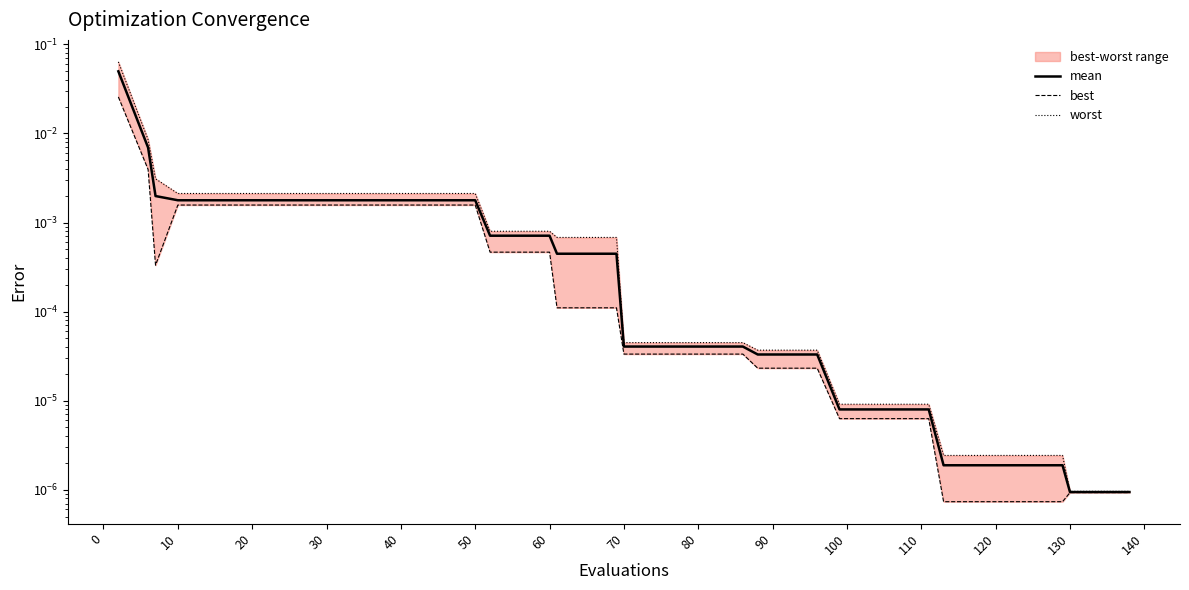

Does the chart have visible grid lines?

No